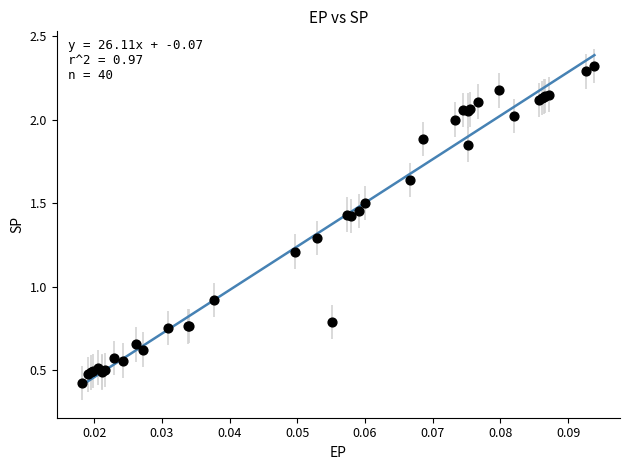

What Y value in the scatter plot is closest to 1?

0.9